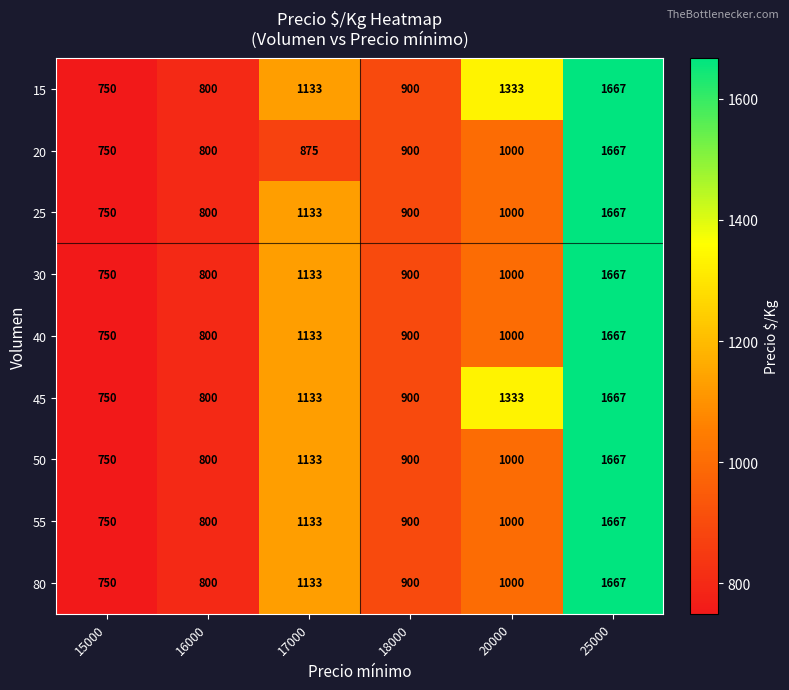

At how many categories does at least one series exceed 1137?

2